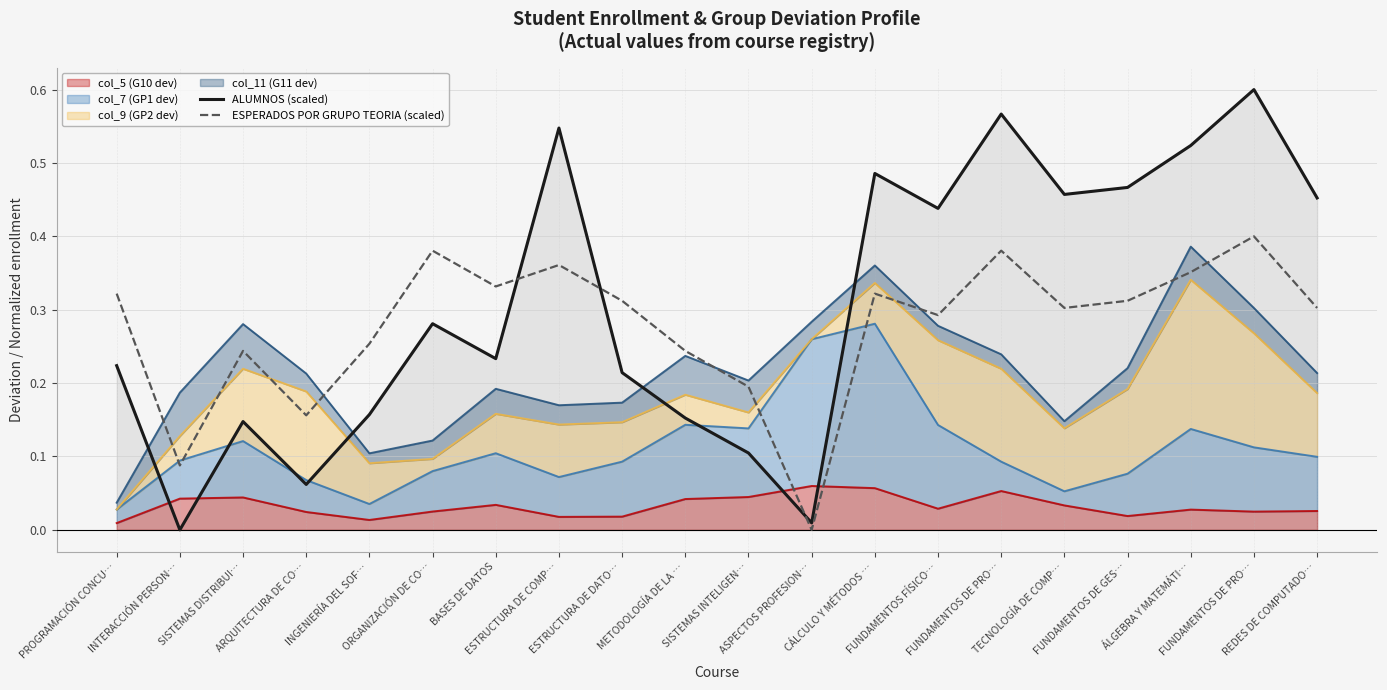

Which series has the largest total across all categories?

ALUMNOS (scaled)